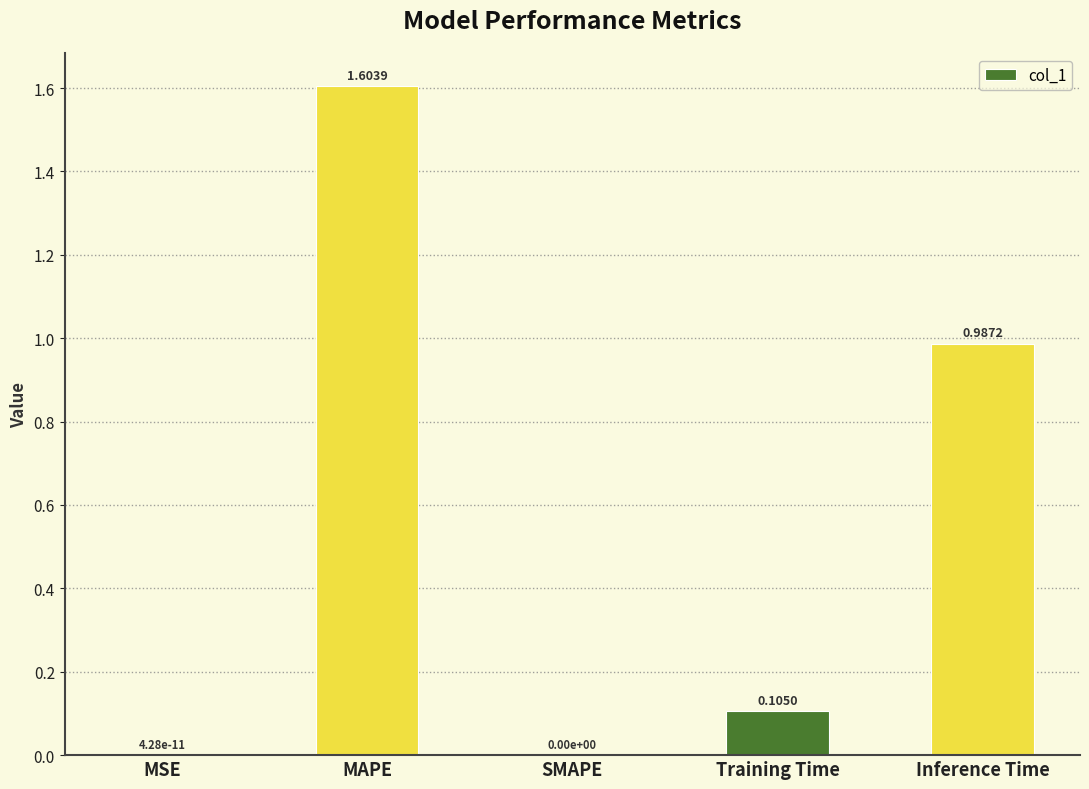

Approximately how many times larger is the value at Inference Time compared to MAPE?

0.6